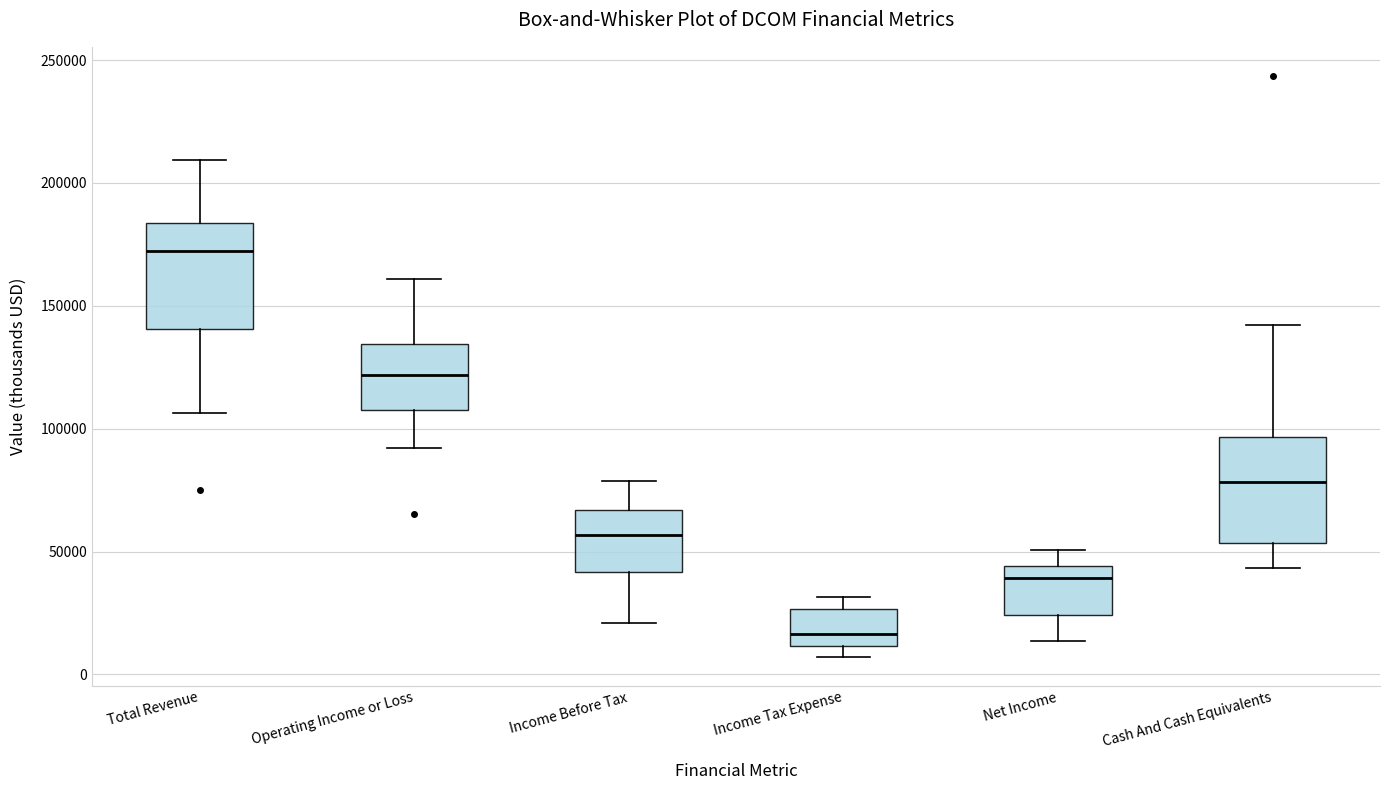

Where is the lower edge of the box for Income Tax Expense on the y-axis? The values are not printed on the chart, so give them approximately, as read against the axis.

10000